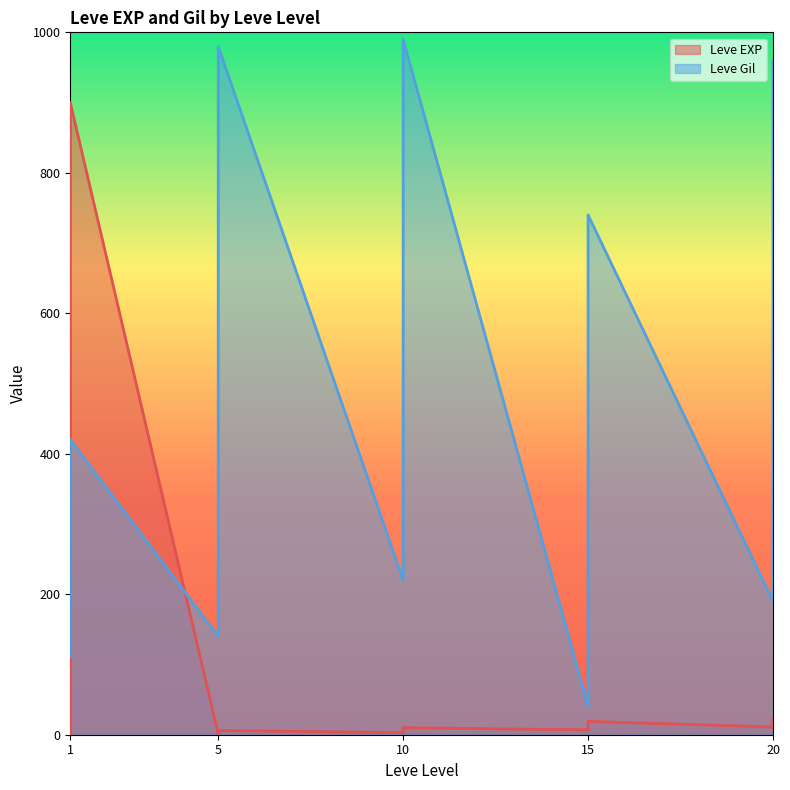

What is the value of the Leve Gil point at the 19th from the left?

740